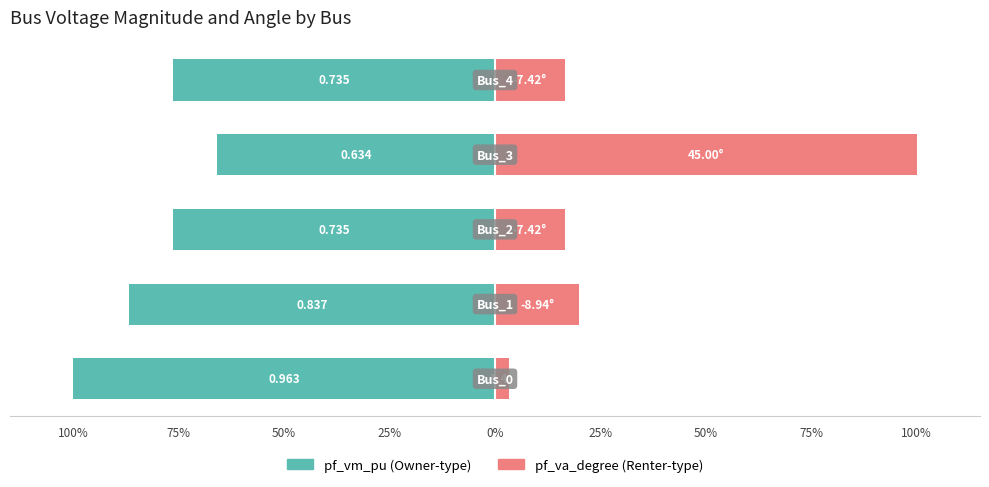

Between 50% and 0%, which series saw the biggest shift?

pf_va_degree